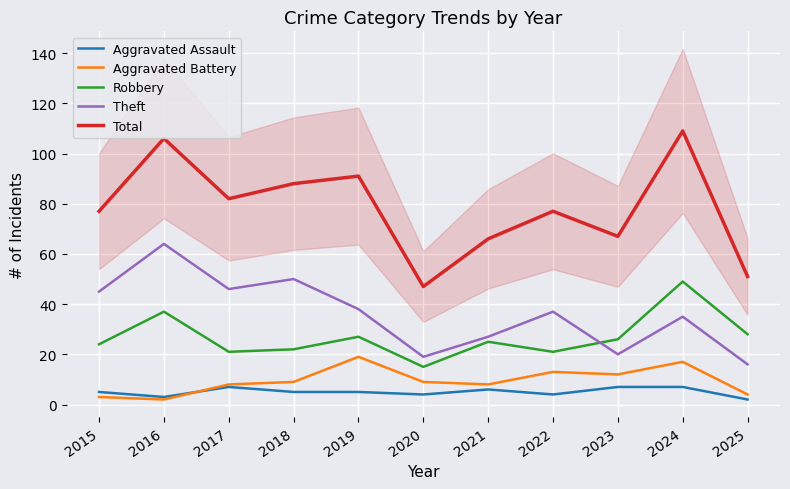

What is the value of the Robbery point at the 10th from the left?

49